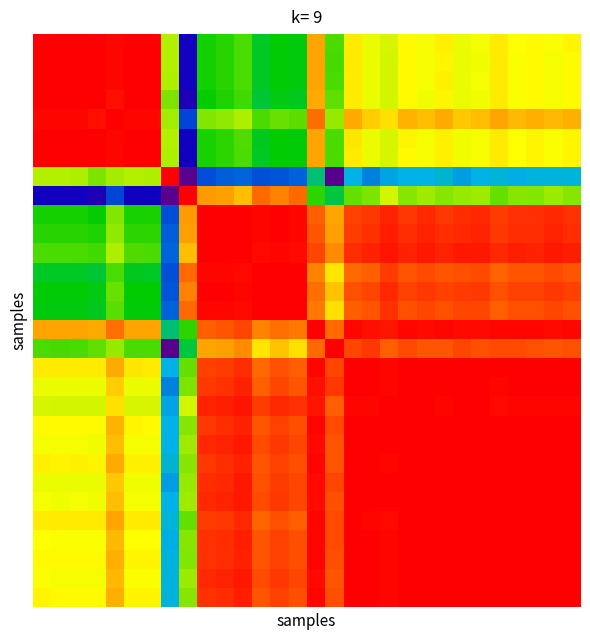

At how many categories does at least one series exceed 70?

30